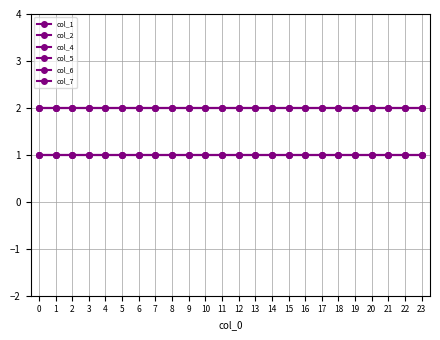

Reading left to right, extract all data points from this chart.

col_1: 0=2	1=2	2=2	3=2	4=2	5=2	6=2	7=2	8=2	9=2	10=2	11=2	12=2	13=2	14=2	15=2	16=2	17=2	18=2	19=2	20=2	21=2	22=2	23=2
col_2: 0=2	1=2	2=2	3=2	4=2	5=2	6=2	7=2	8=2	9=2	10=2	11=2	12=2	13=2	14=2	15=2	16=2	17=2	18=2	19=2	20=2	21=2	22=2	23=2
col_4: 0=1	1=1	2=1	3=1	4=1	5=1	6=1	7=1	8=1	9=1	10=1	11=1	12=1	13=1	14=1	15=1	16=1	17=1	18=1	19=1	20=1	21=1	22=1	23=1
col_5: 0=1	1=1	2=1	3=1	4=1	5=1	6=1	7=1	8=1	9=1	10=1	11=1	12=1	13=1	14=1	15=1	16=1	17=1	18=1	19=1	20=1	21=1	22=1	23=1
col_6: 0=1	1=1	2=1	3=1	4=1	5=1	6=1	7=1	8=1	9=1	10=1	11=1	12=1	13=1	14=1	15=1	16=1	17=1	18=1	19=1	20=1	21=1	22=1	23=1
col_7: 0=2	1=2	2=2	3=2	4=2	5=2	6=2	7=2	8=2	9=2	10=2	11=2	12=2	13=2	14=2	15=2	16=2	17=2	18=2	19=2	20=2	21=2	22=2	23=2